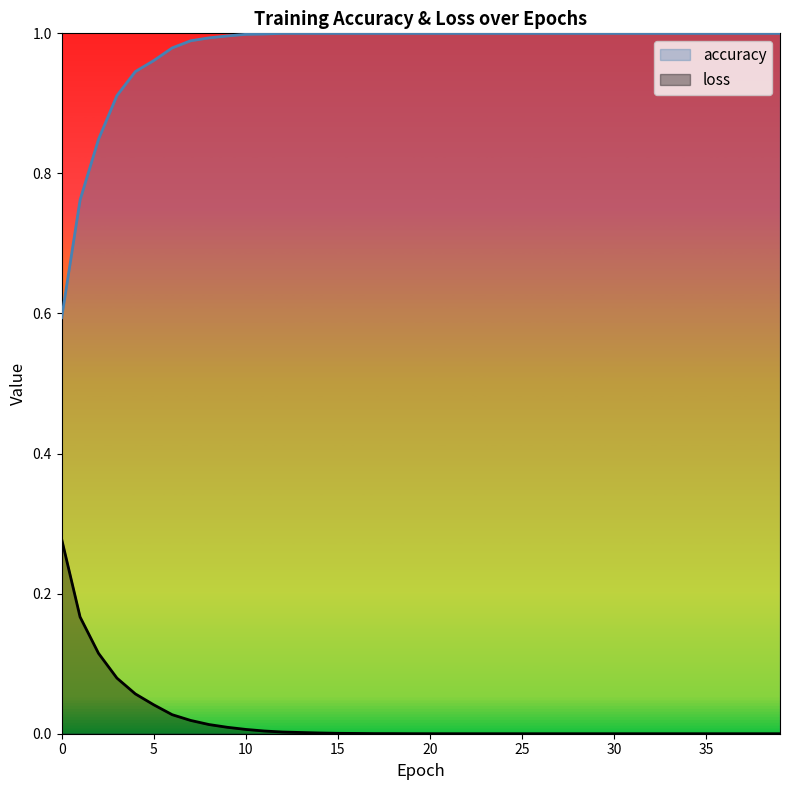

Count the number of categories in the chart.

40